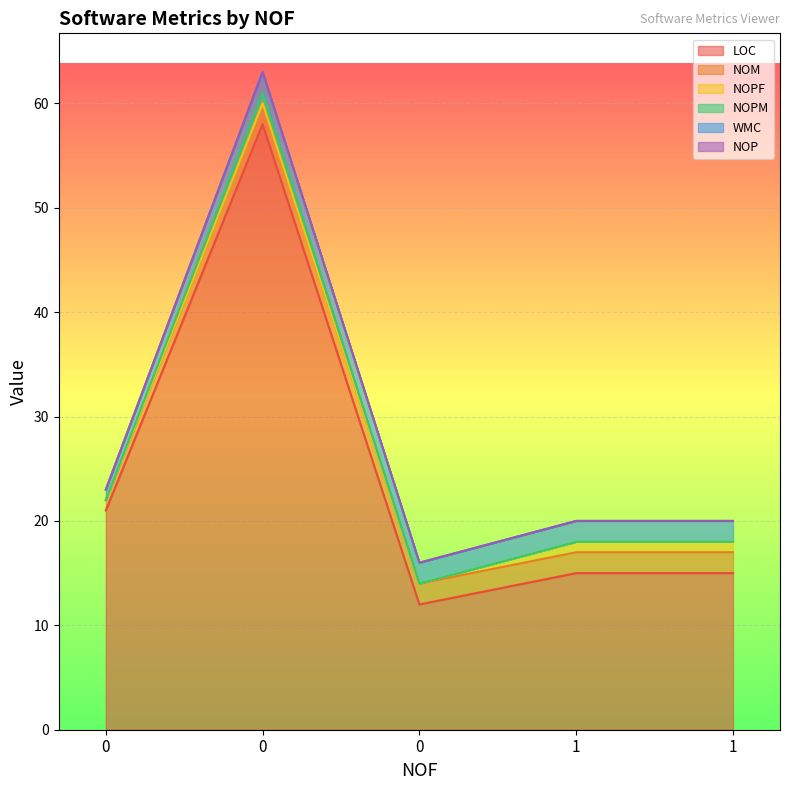

True or false: NOM and NOPF intersect in this chart.

False